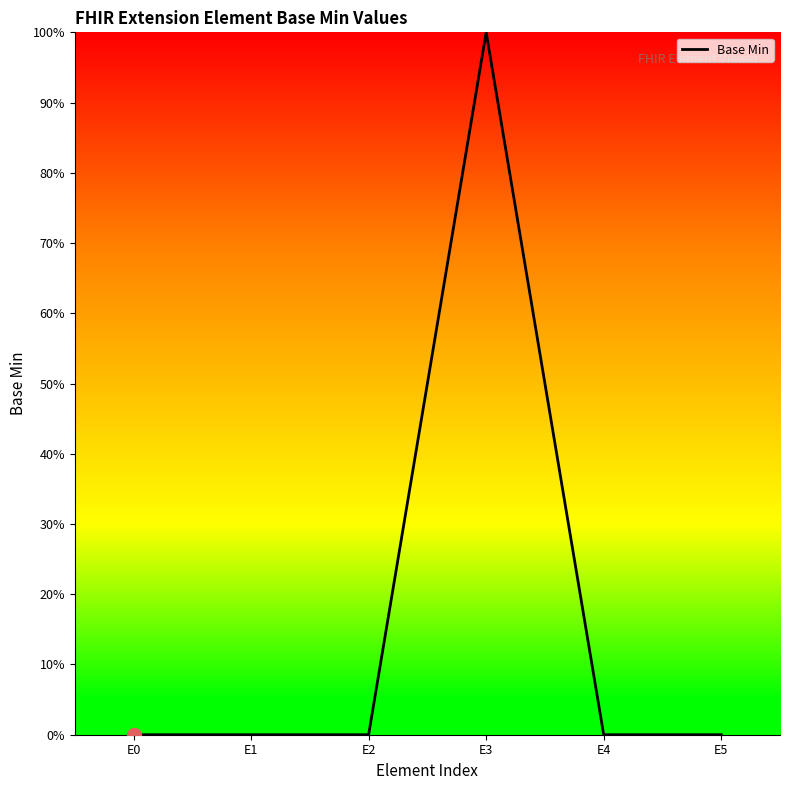

List the labels in order of value, largest first.

E3, E0, E1, E2, E4, E5